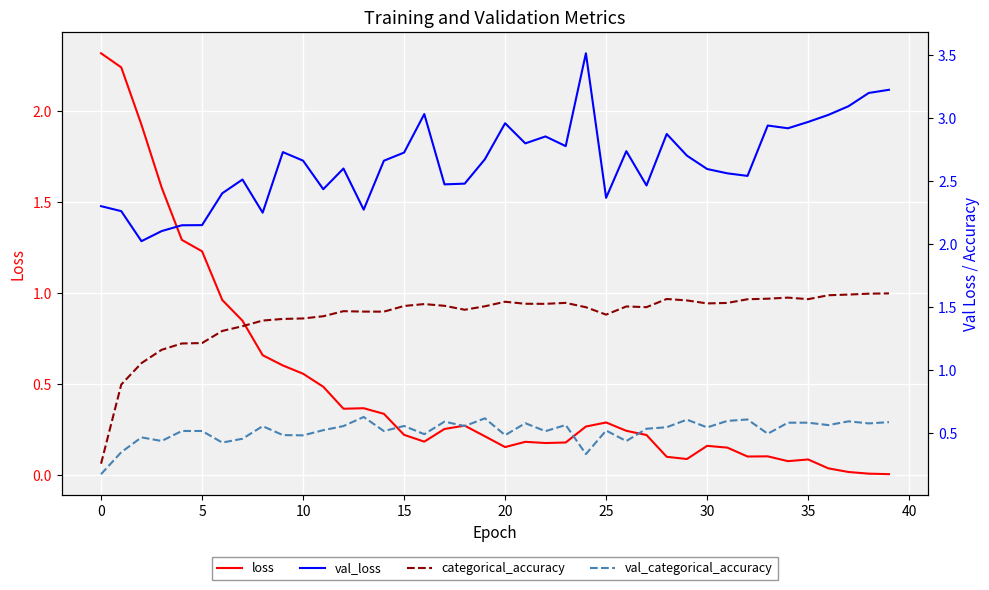

The value of val_categorical_accuracy at 25 is 0.9. True or false?

False